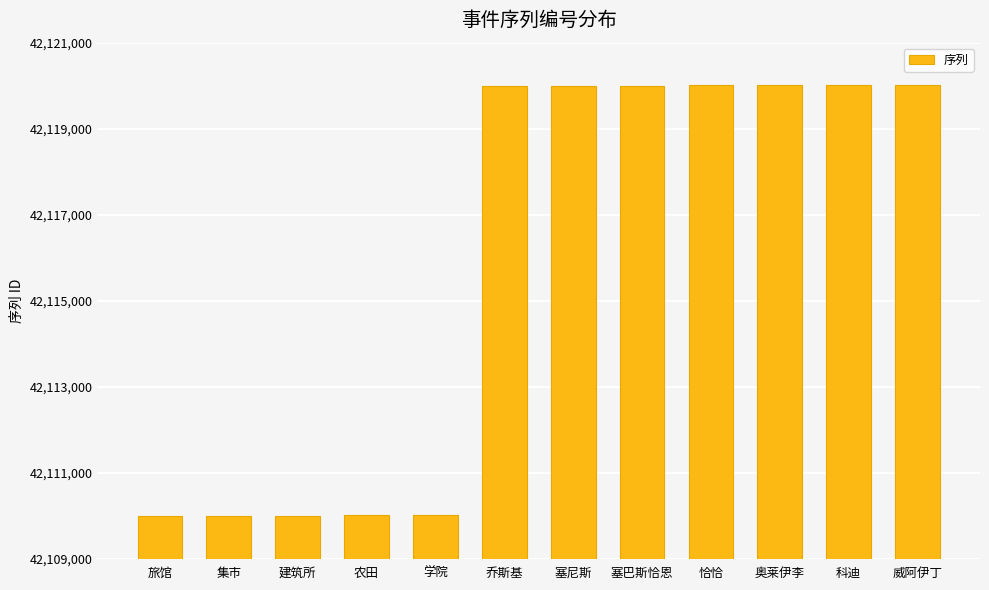

How many values are below 42120002?

6